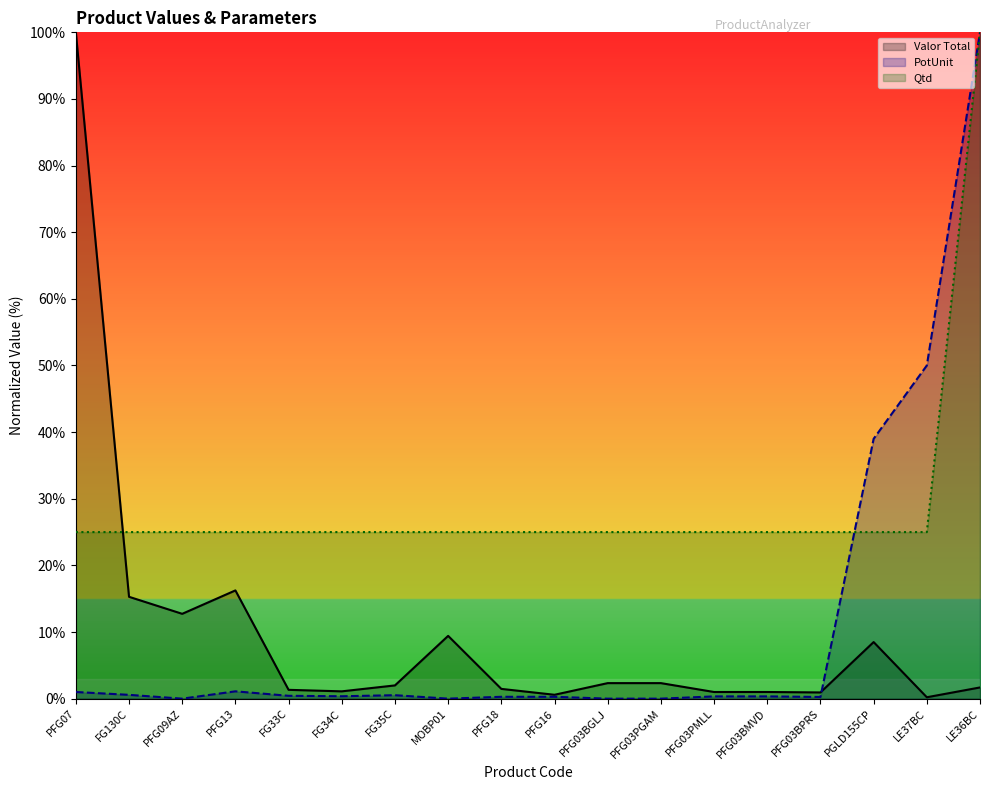

Rank the series by their maximum value, from lowest to highest.

Valor Total, PotUnit, Qtd